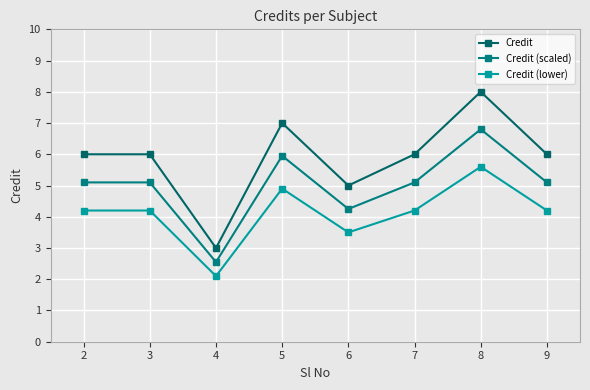

True or false: Credit and Credit (scaled) intersect in this chart.

False